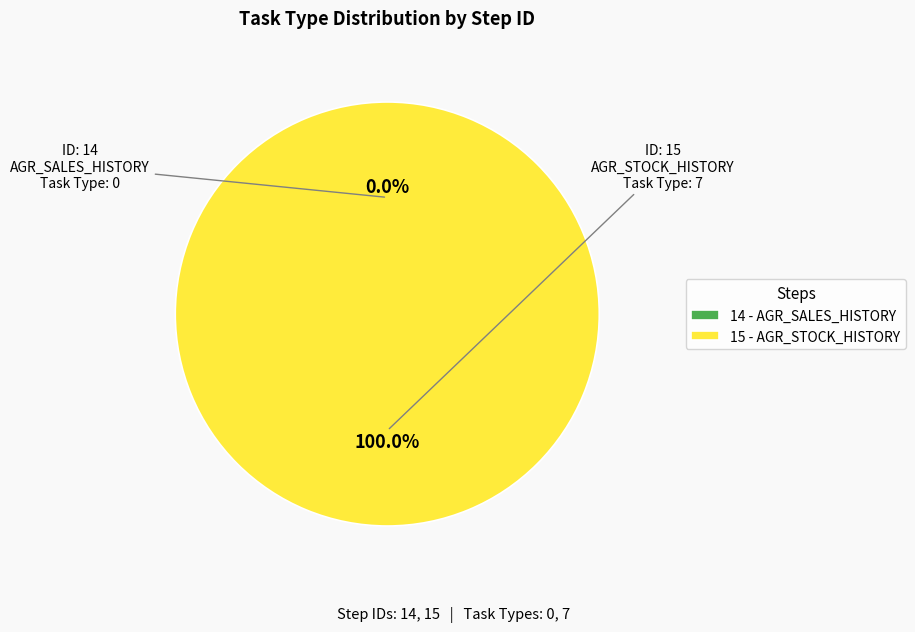

Between 14 - AGR_SALES_HISTORY and 15 - AGR_STOCK_HISTORY, which is larger?

15 - AGR_STOCK_HISTORY